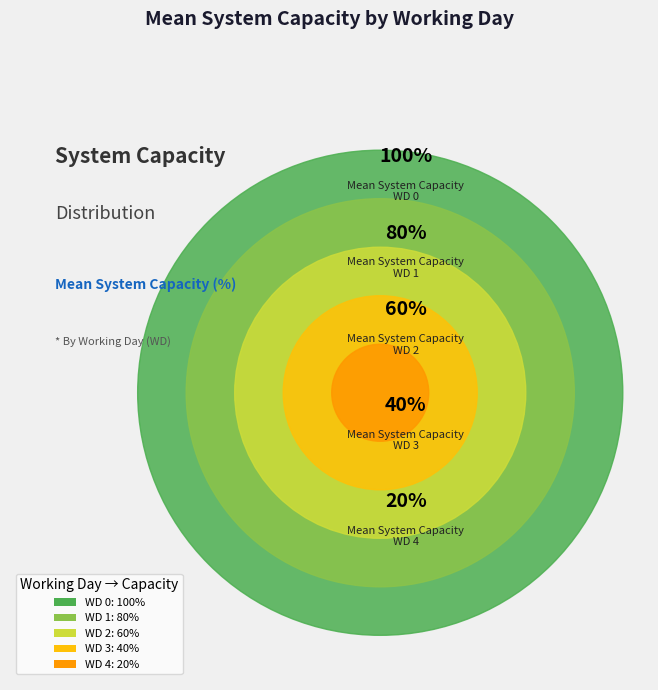

To the nearest percent, what percentage of the pie is WD 1?

27%